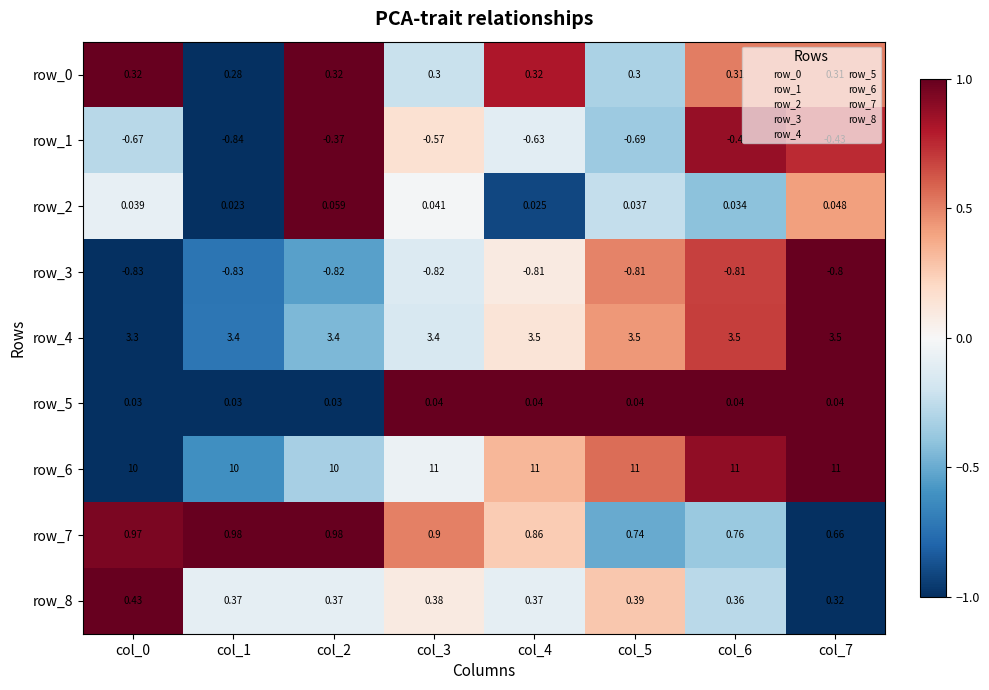

What is the total value across all series at col_4?

14.7